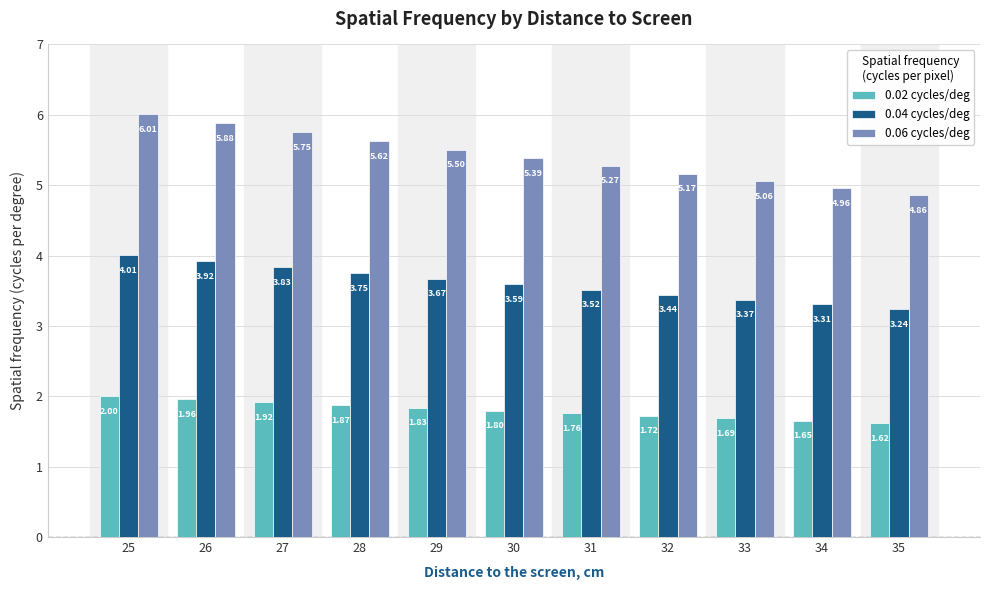

Which series has the widest spread of values?

0.06 cycles/deg